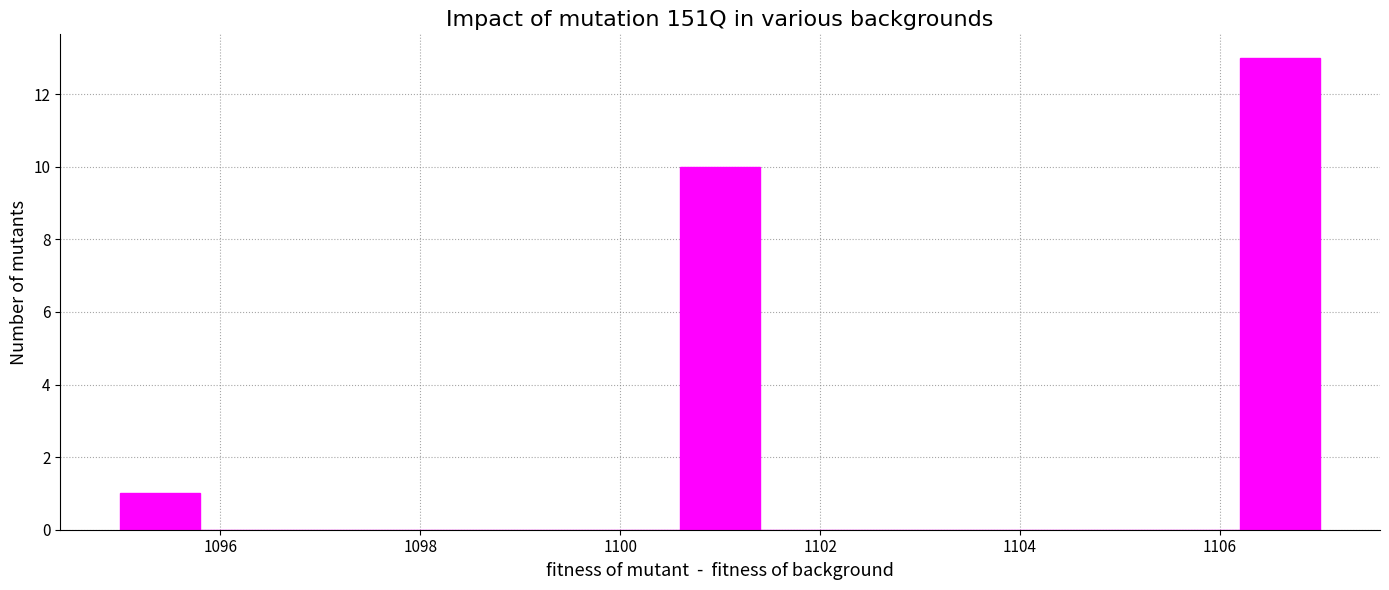

Reading left to right, transcribe this chart: for each bar, give the range it covers on the x-axis and its height. The values are not printed on the chart, so give them approximately, as read against the axis.

1095.0 to 1095.8: 1
1095.8 to 1096.6: 0
1096.6 to 1097.4: 0
1097.4 to 1098.2: 0
1098.2 to 1099.0: 0
1099.0 to 1099.8: 0
1099.8 to 1100.6: 0
1100.6 to 1101.4: 10
1101.4 to 1102.2: 0
1102.2 to 1103.0: 0
1103.0 to 1103.8: 0
1103.8 to 1104.6: 0
1104.6 to 1105.4: 0
1105.4 to 1106.2: 0
1106.2 to 1107.0: 13